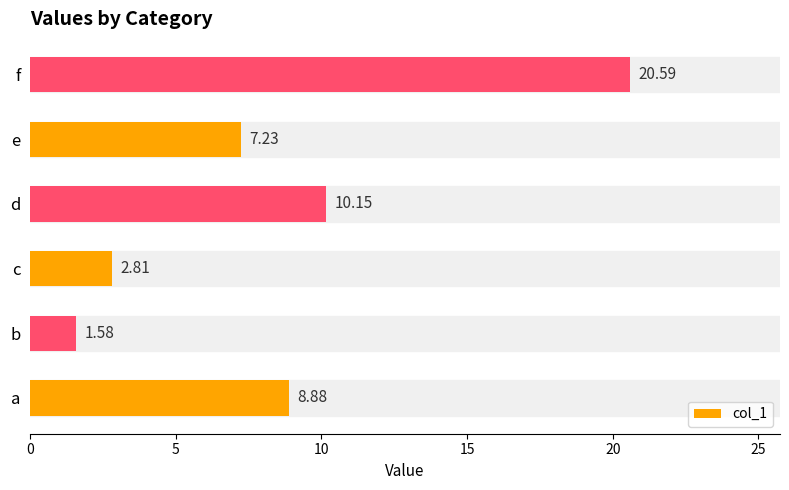

Approximately how many times larger is the value at f compared to c?

7.3